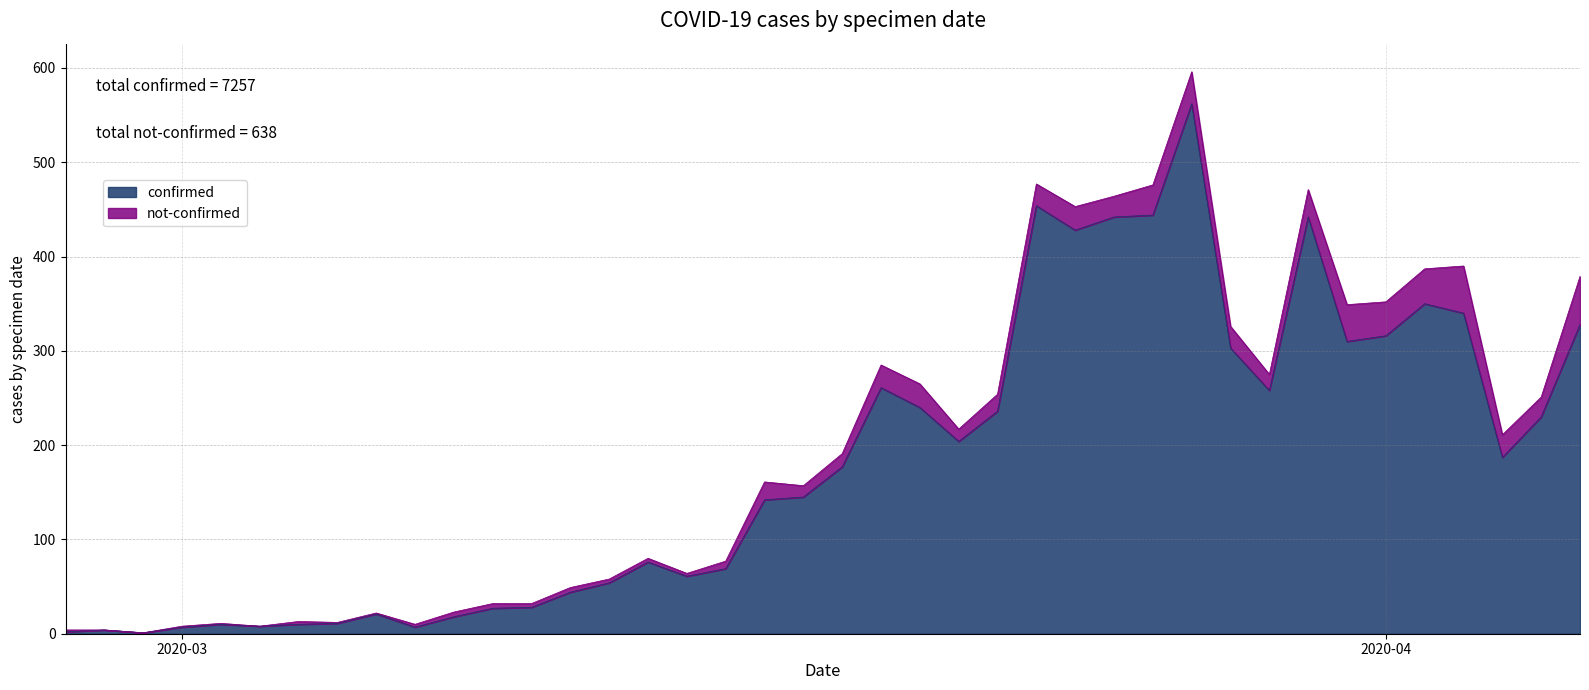

Where is the first local minimum?

2020-02-29